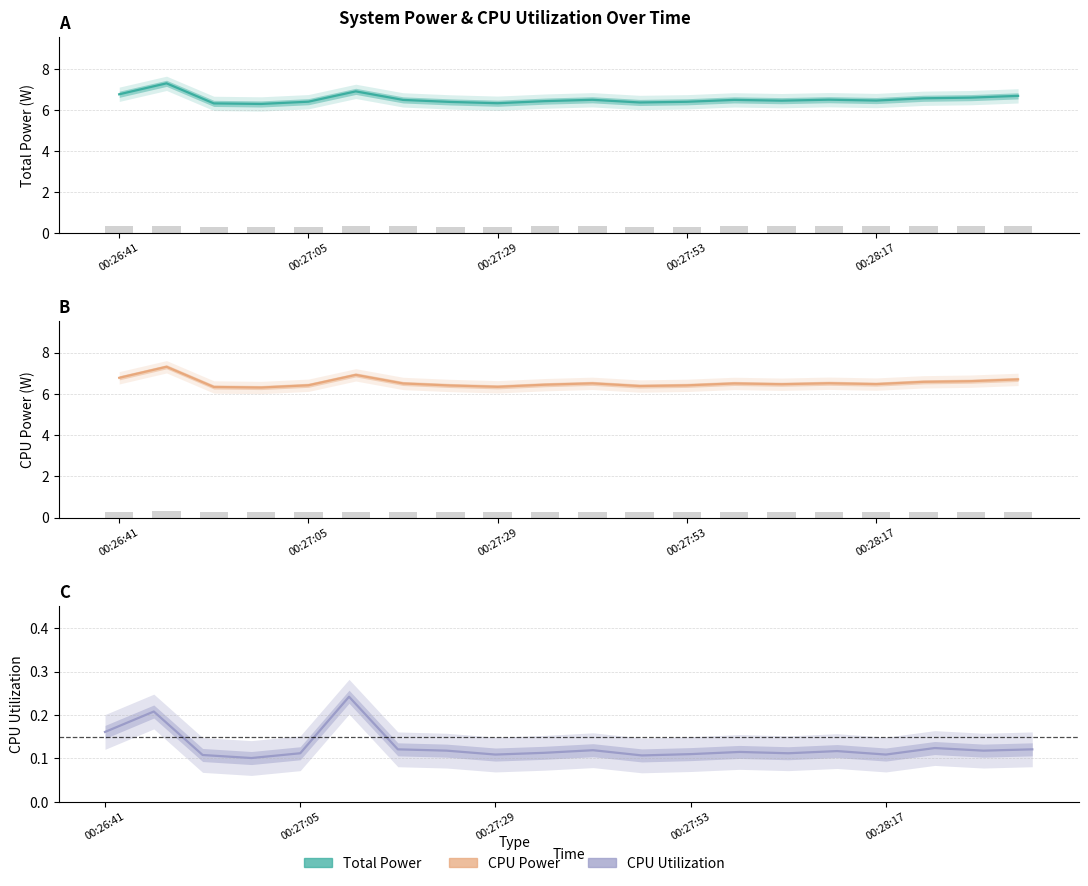

Between 11 and 00:27:05, which is larger?

00:27:05